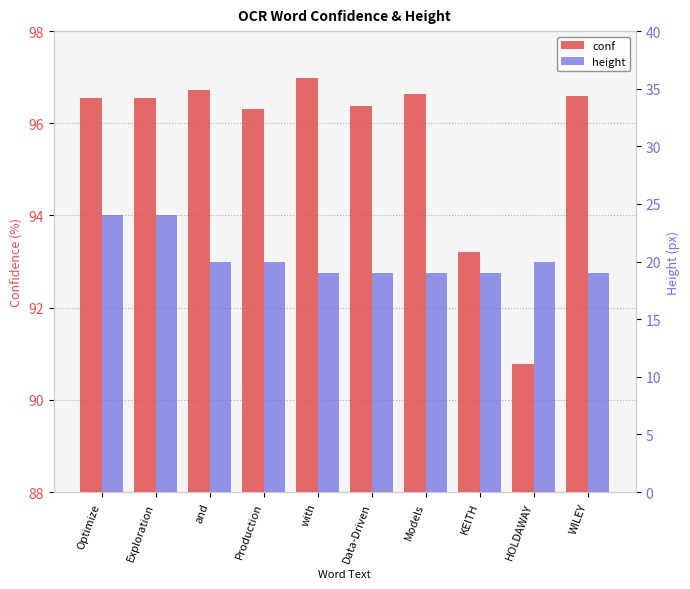

What is the highest value of the conf series?

97.0